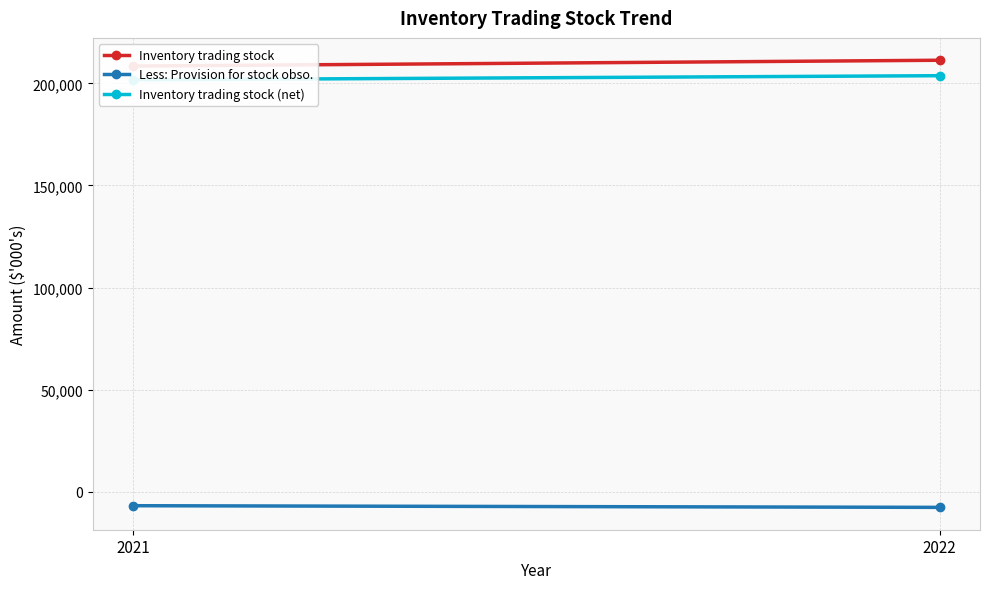

What are all the series names shown in the legend?

Inventory trading stock, Less: Provision for stock obso., Inventory trading stock (net)